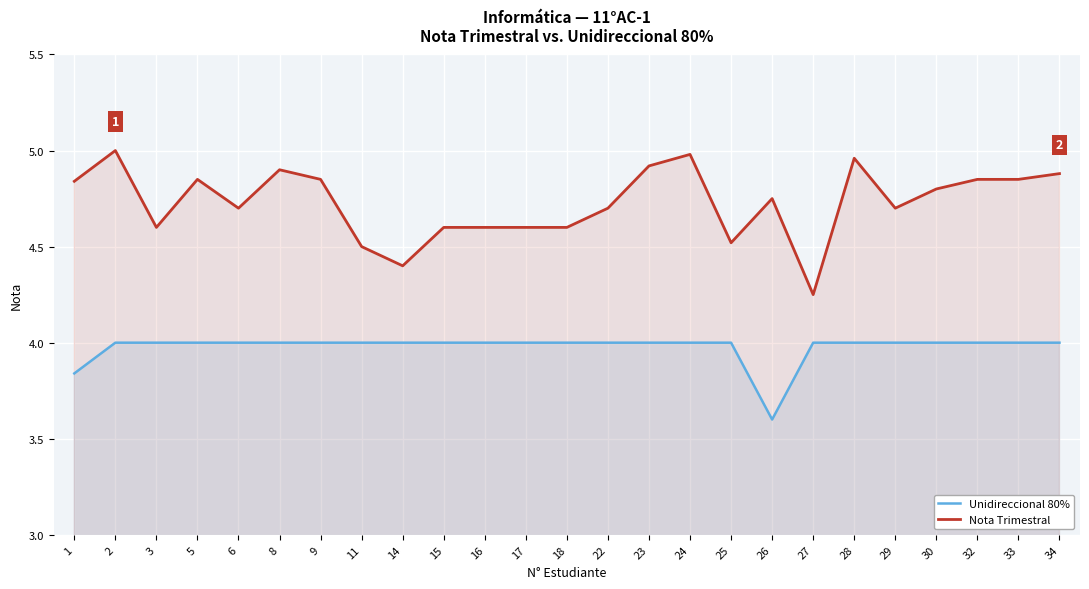

How many lines are shown in the chart?

2